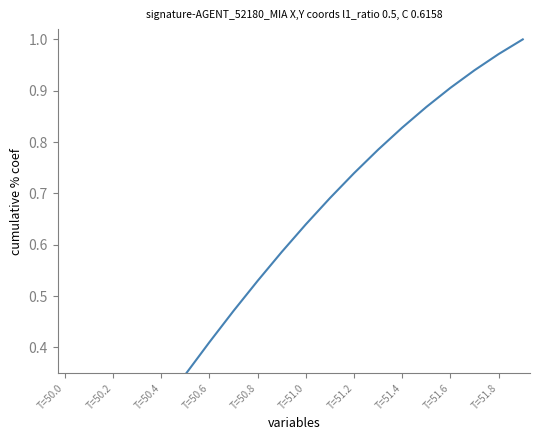

What position from the right is T=50.4?

16